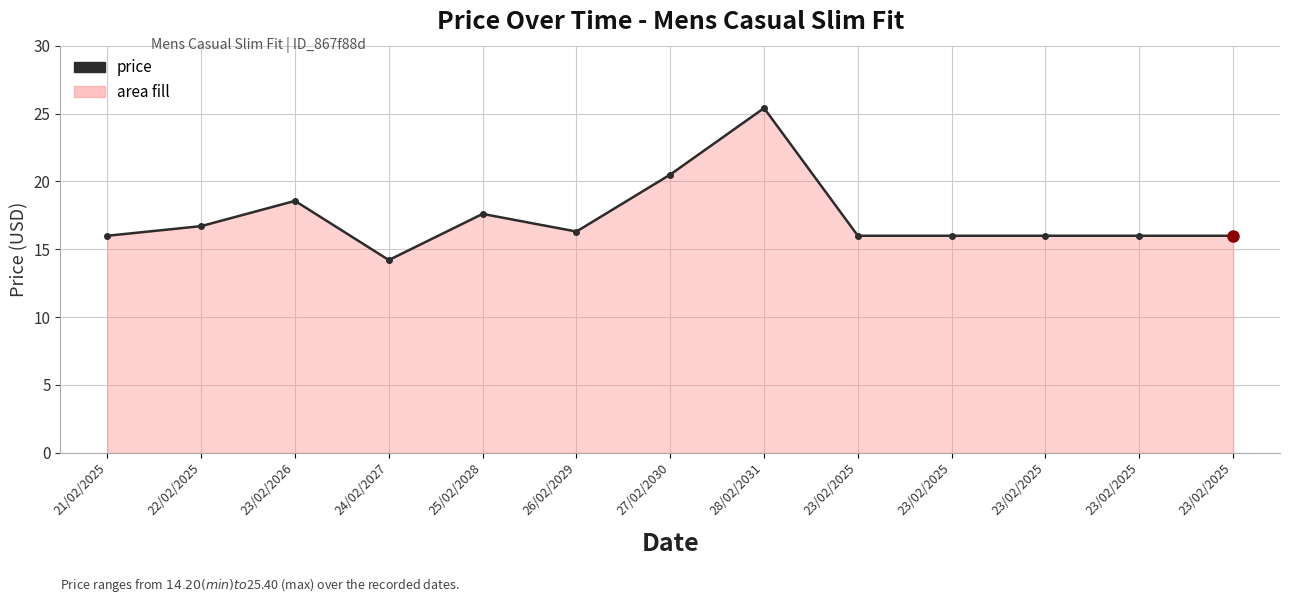

What is the greatest value displayed?

25.4